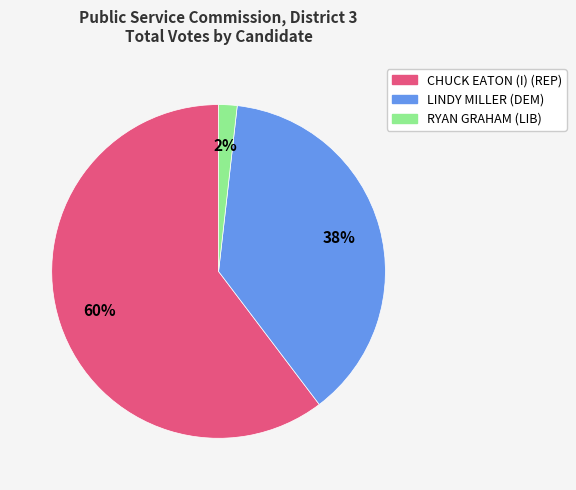

To the nearest percent, what is the average slice percentage?

33%